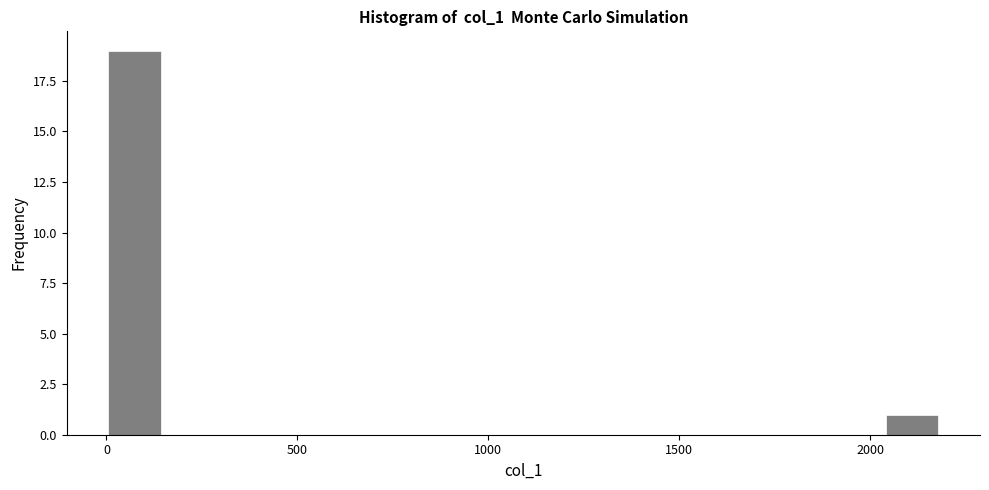

Around what value on the x-axis is the tallest bar? Give the approximate position of its centre, as read against the axis.

50